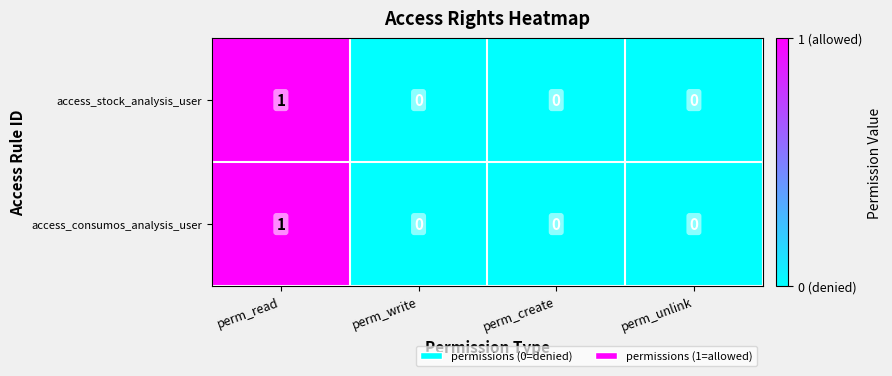

Is it true that access_stock_analysis_user equals 0 at perm_unlink?

True